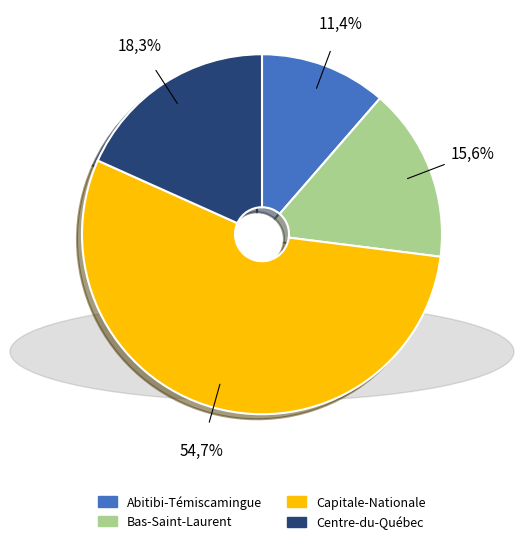

Do Capitale-Nationale-urban and Bas-Saint-Laurent-urban together represent more than half of the pie?

Yes